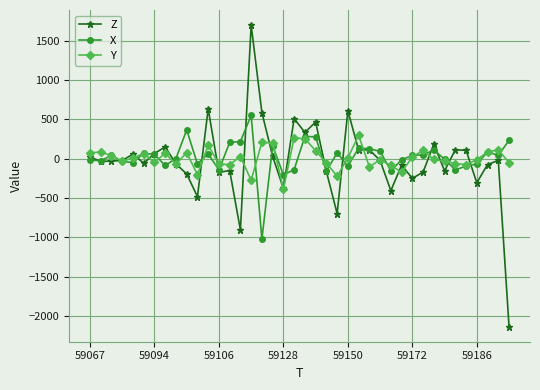

What is the difference between the maximum and minimum values in the Z series?

3832